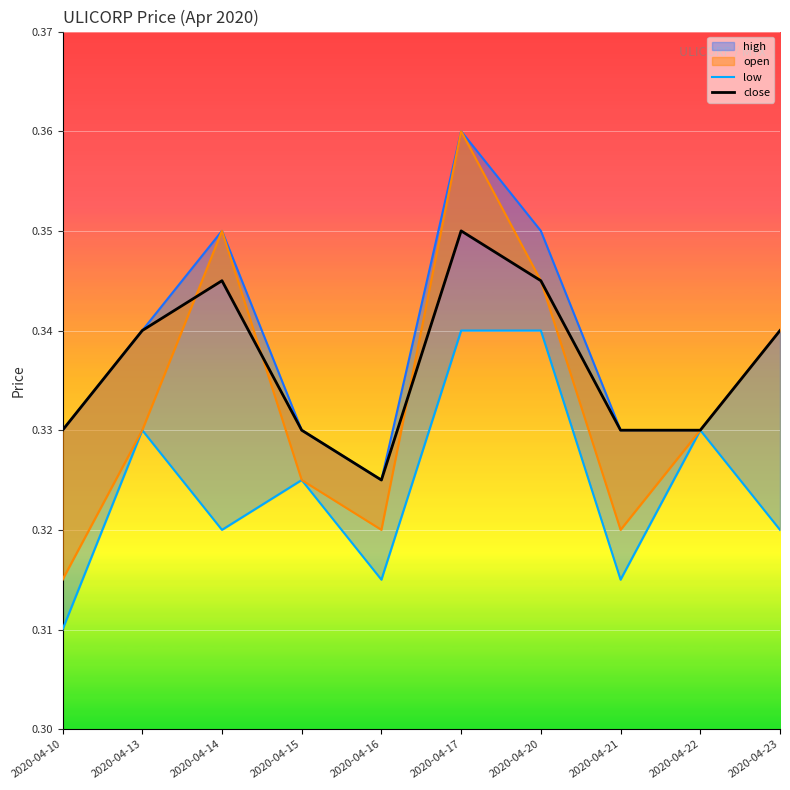

The value of open at 2020-04-21 is 0.2. True or false?

False